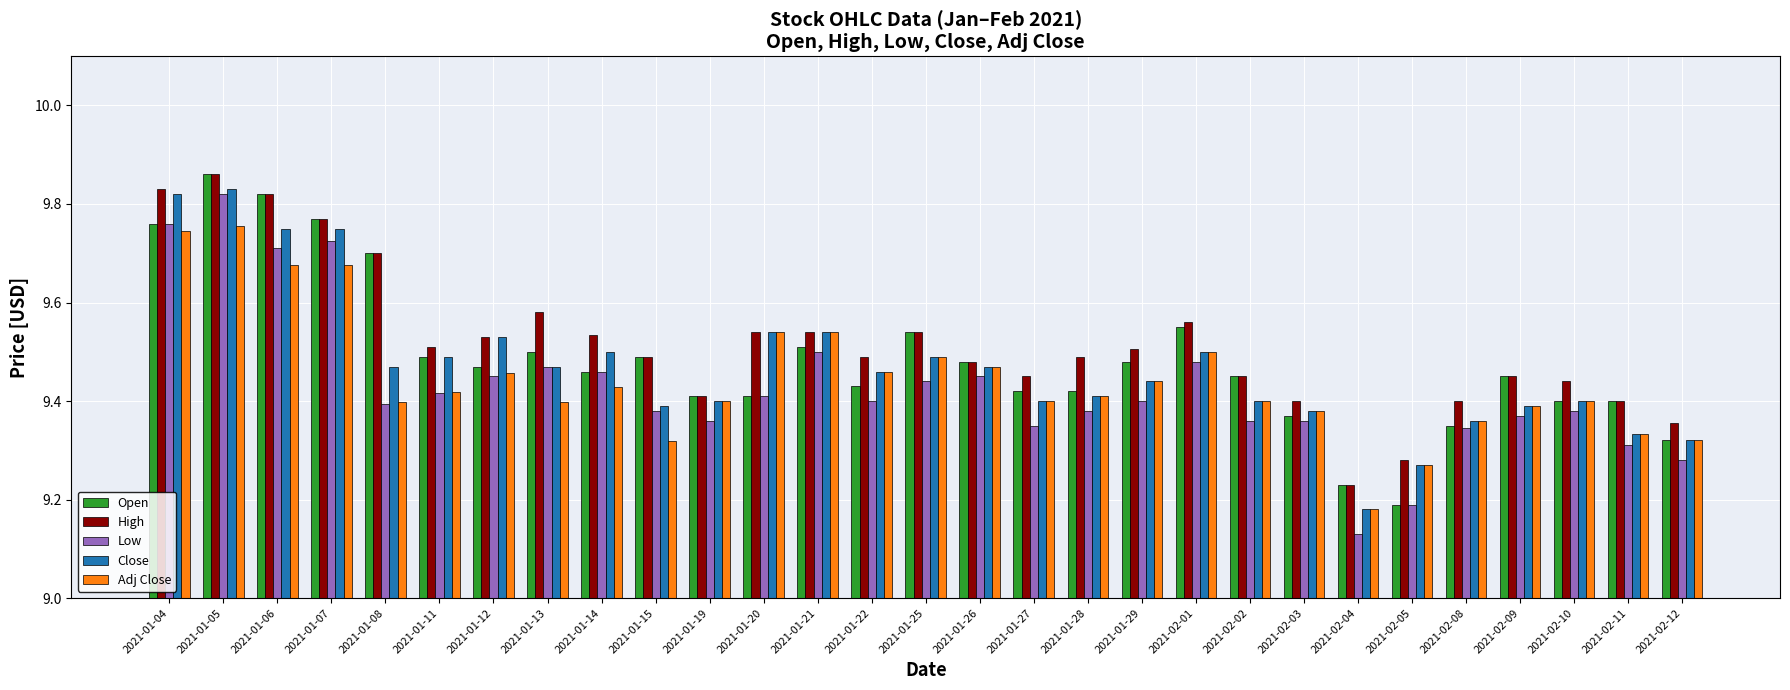

What is the spread (max minus min) of values at 2021-02-10?

0.1